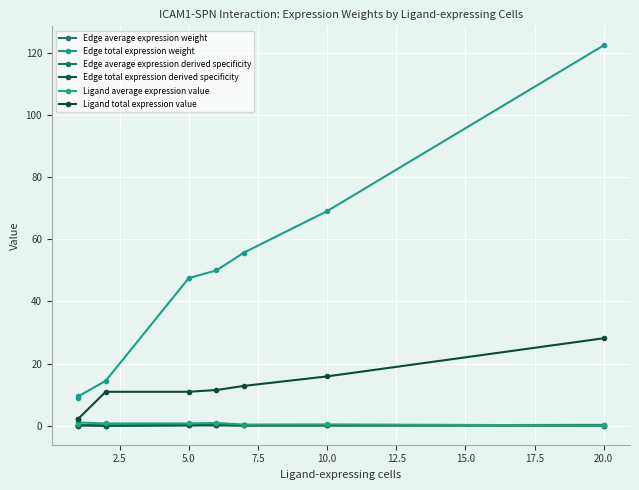

Which series has the largest total across all categories?

Edge total expression weight